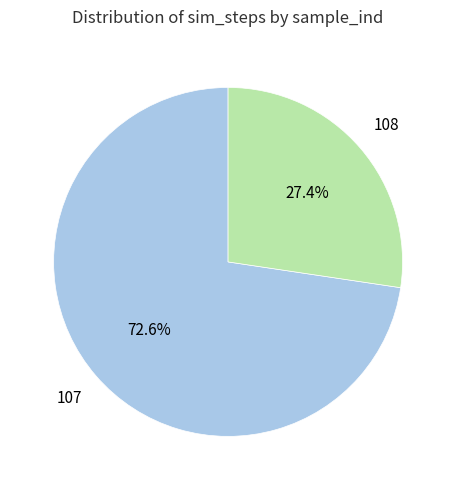

Which has a higher value, 108 or 107?

107